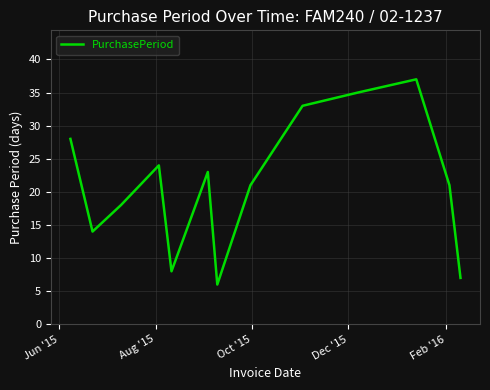

What is the minimum value shown in the chart?

6